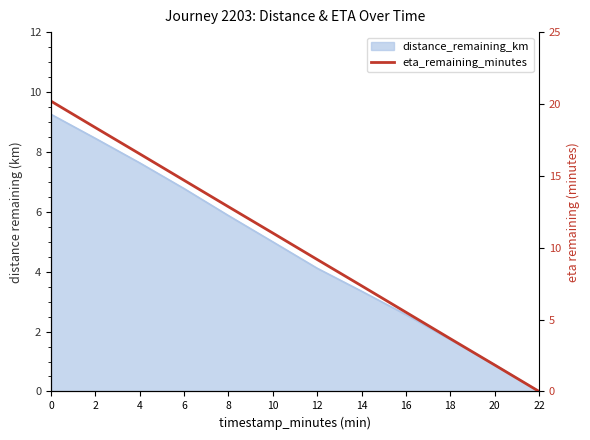

What is the maximum value shown in the chart?

20.2